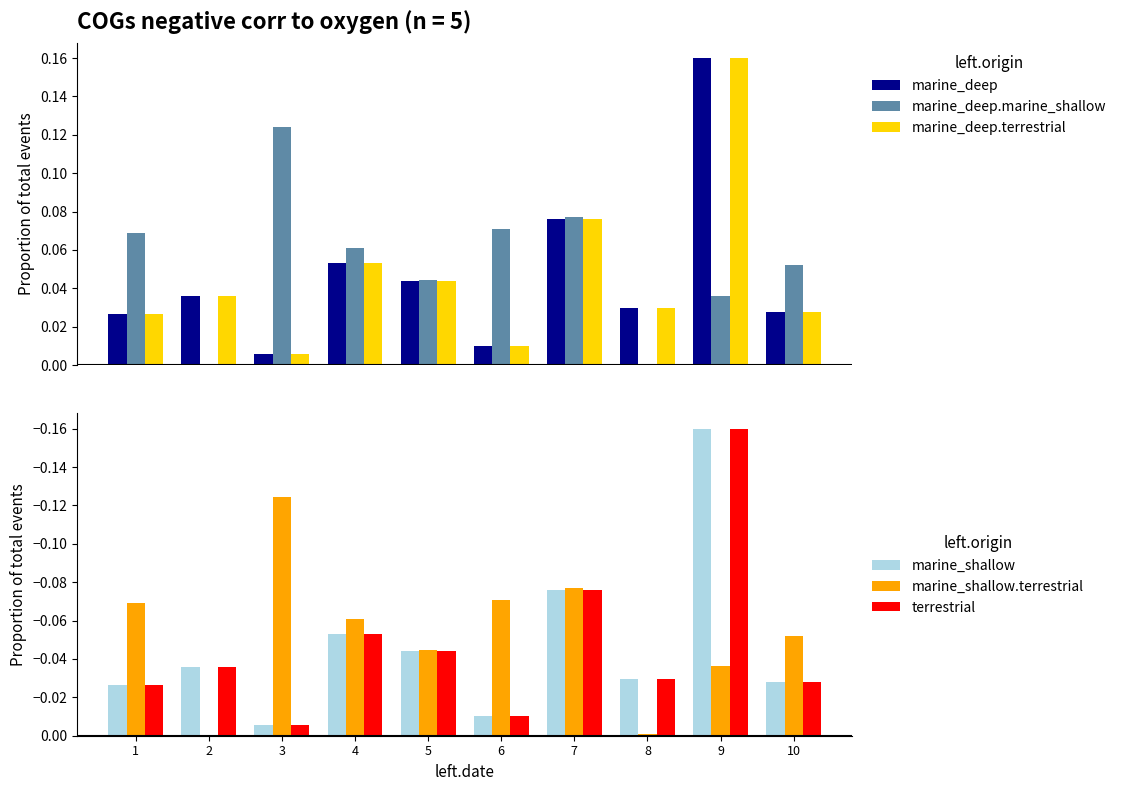

Rank the series at 3 from highest to lowest value.

marine_deep.marine_shallow, marine_deep, marine_deep.terrestrial, marine_shallow, terrestrial, marine_shallow.terrestrial